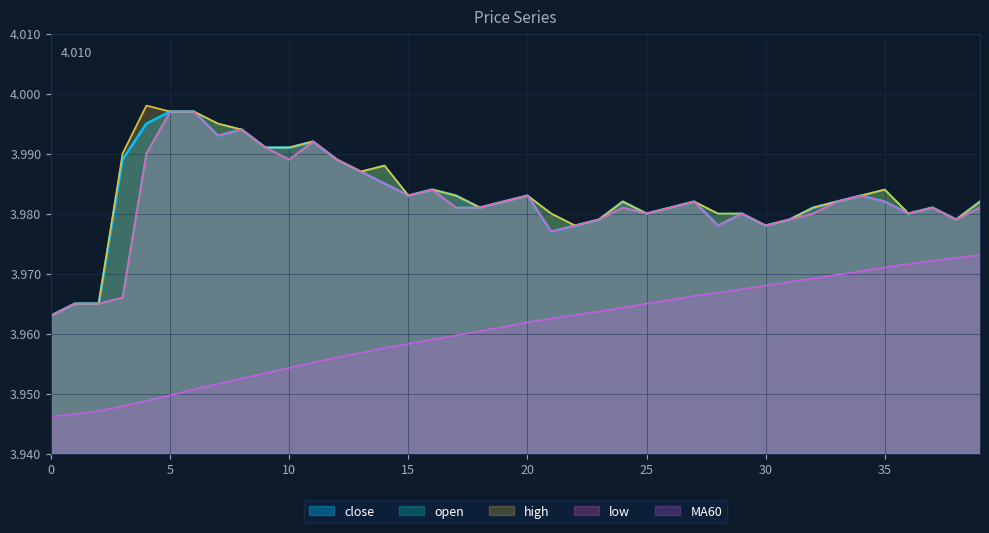

True or false: open and close cross at least once.

False